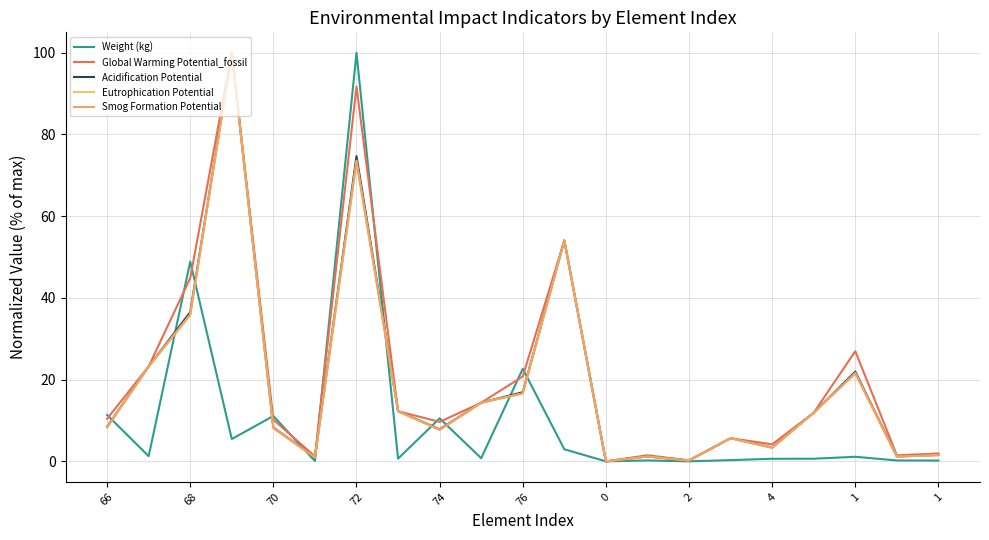

How many lines are shown in the chart?

5